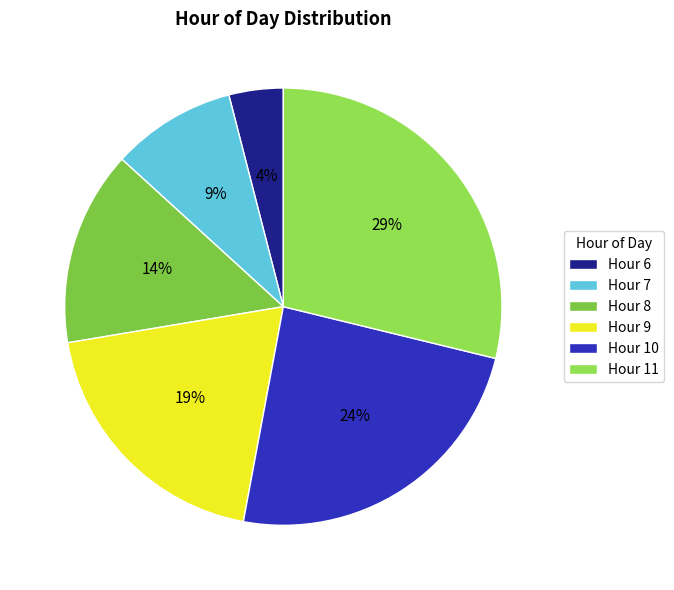

How many segments does this pie chart have?

6